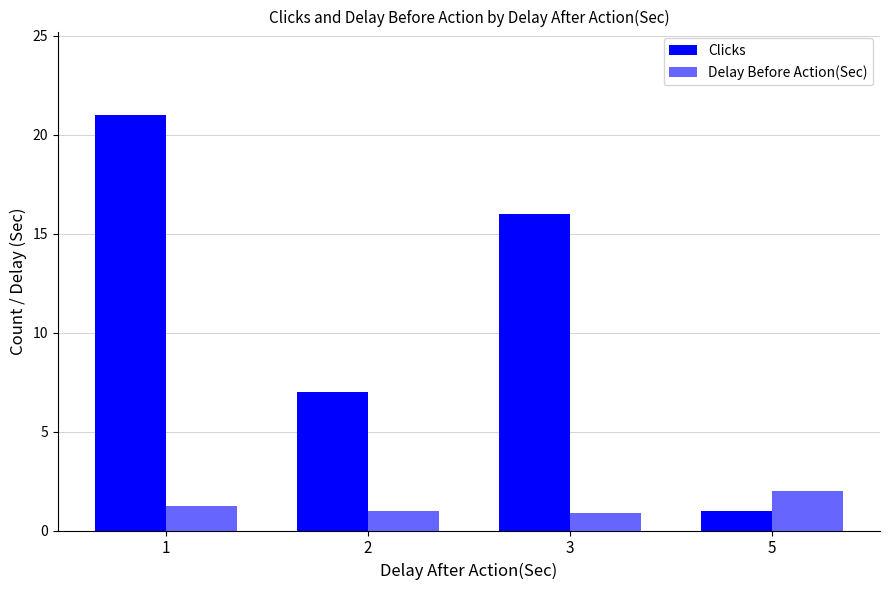

At how many categories does at least one series exceed 20?

1